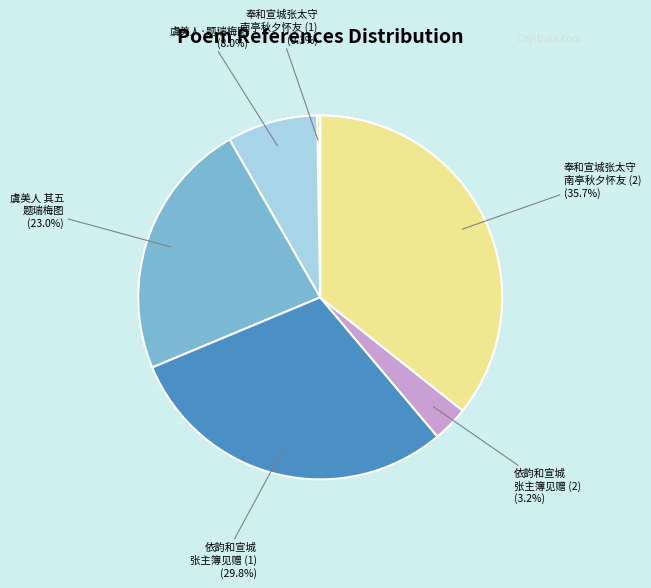

Is there any slice that represents more than half of the pie?

No